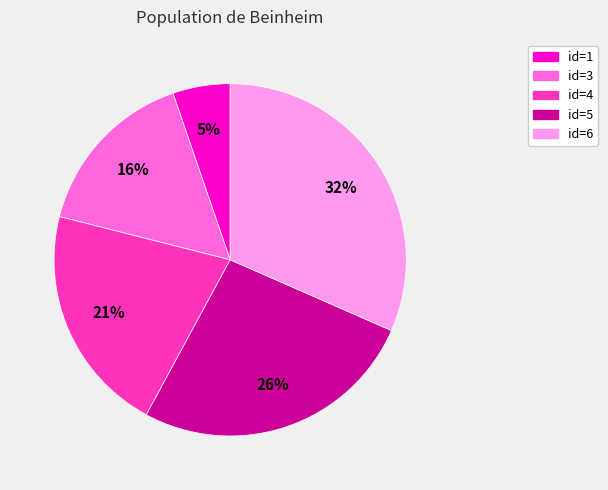

To the nearest percent, what is the average slice percentage?

20%